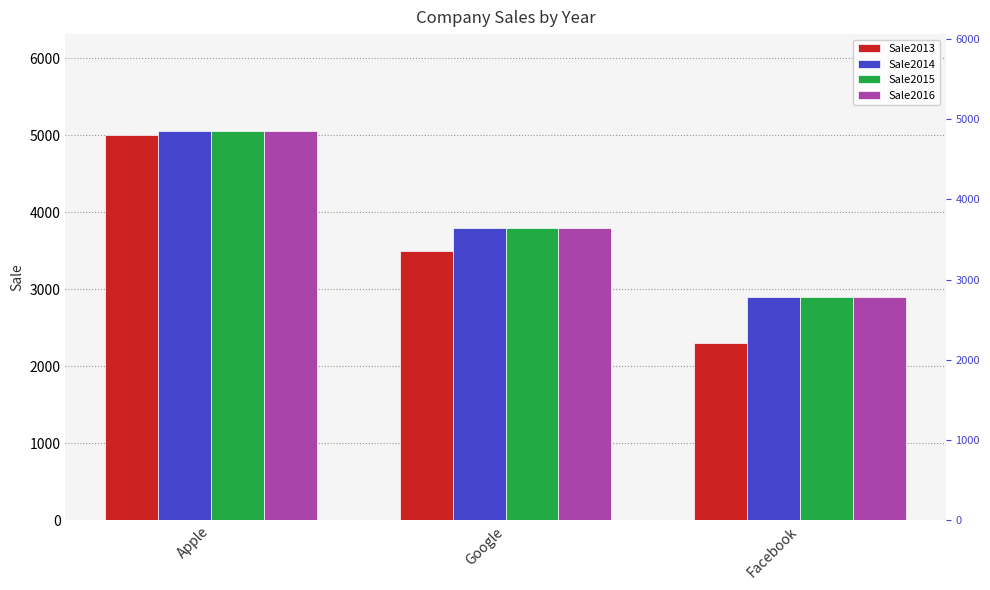

Which series changed the most between Google and Facebook?

Sale2013